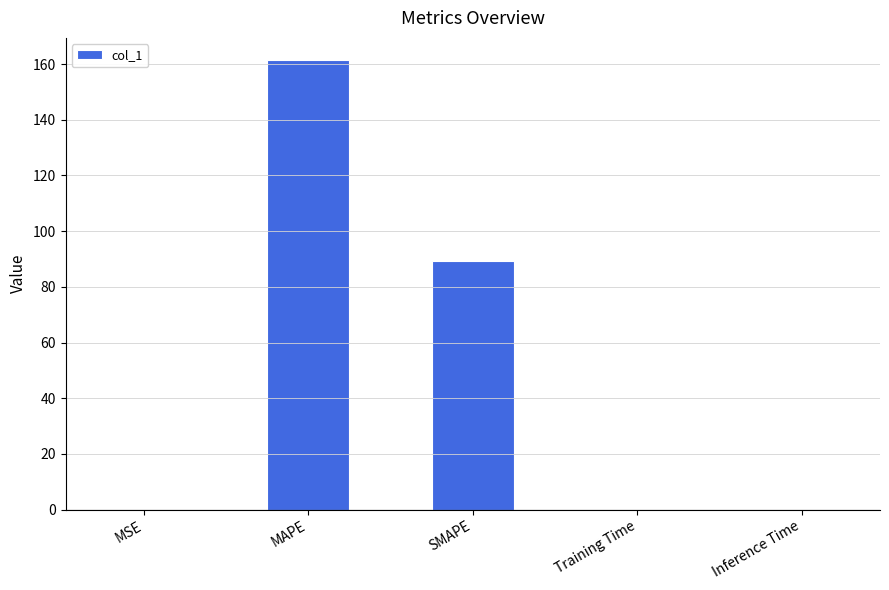

True or false: the data shows 0.0 at Training Time.

True